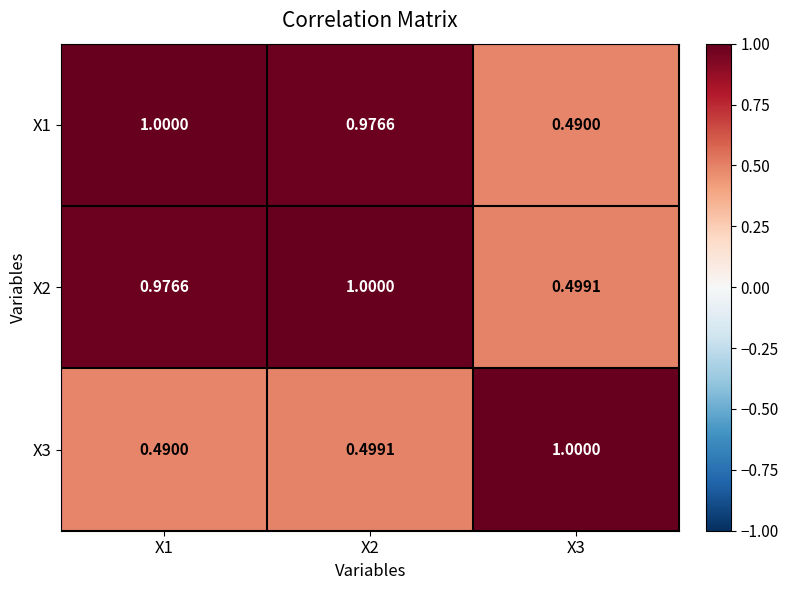

Is the value of X2 at X1 greater than the value of X3 at X1?

Yes